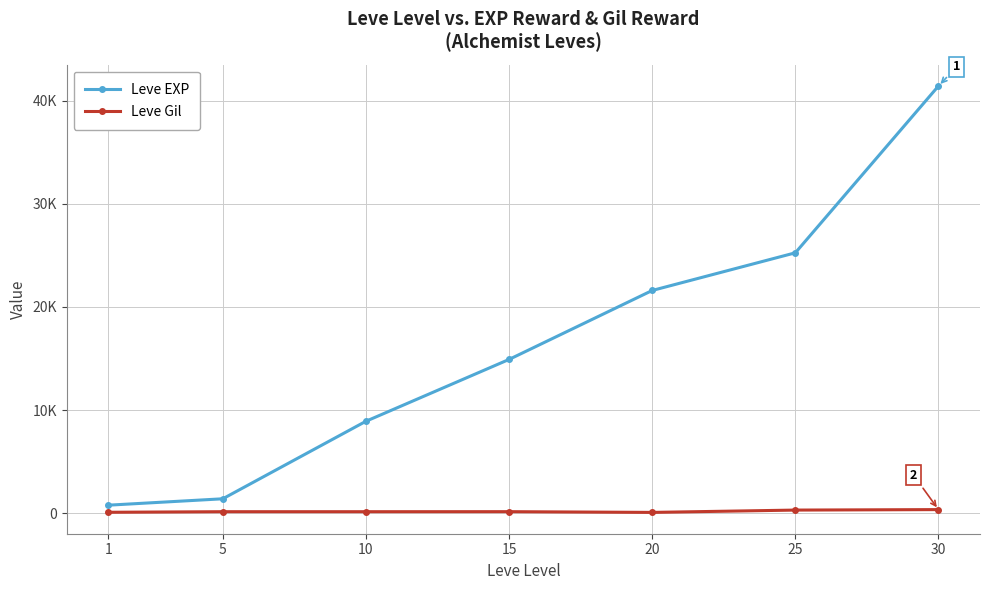

At how many categories does at least one series exceed 30509?

1